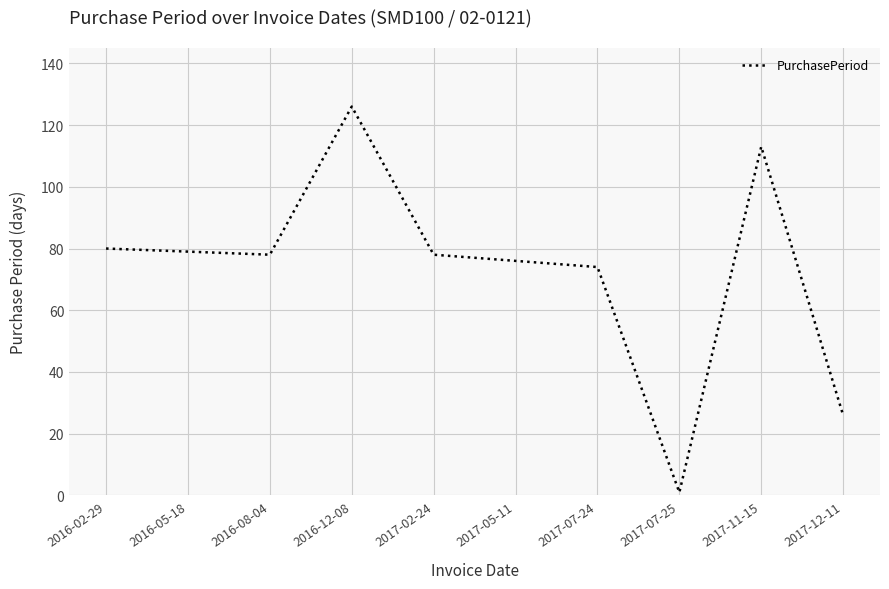

How many interior local valleys (lower than both neighbors) does the data have?

2